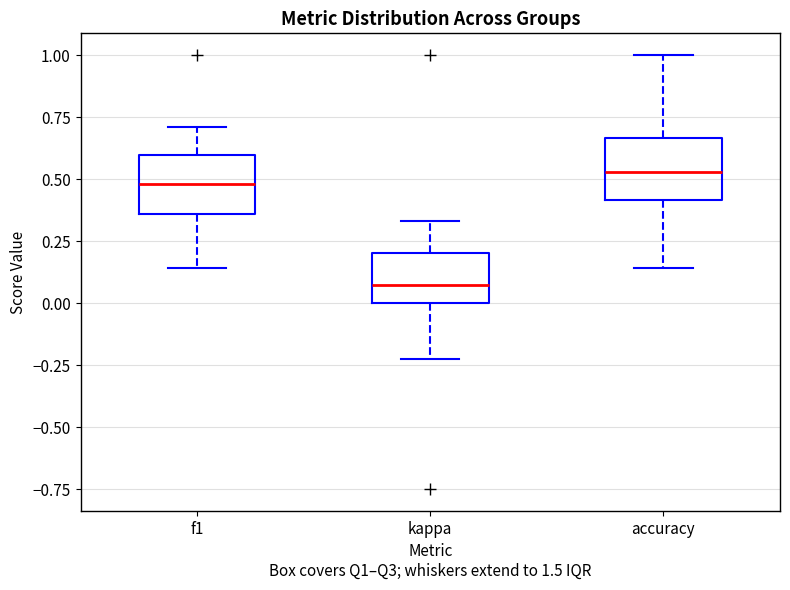

Reading left to right, transcribe this box plot: for each box, give where its median line is, the range the box spans, and where its two whiskers end, as read against the y-axis. The values are not printed on the chart, so give them approximately, as read against the axis.

f1: median 0.50, box 0.35 to 0.60, whiskers 0.15 to 0.70
kappa: median 0.05, box 0.00 to 0.20, whiskers -0.25 to 0.35
accuracy: median 0.55, box 0.40 to 0.65, whiskers 0.15 to 1.00